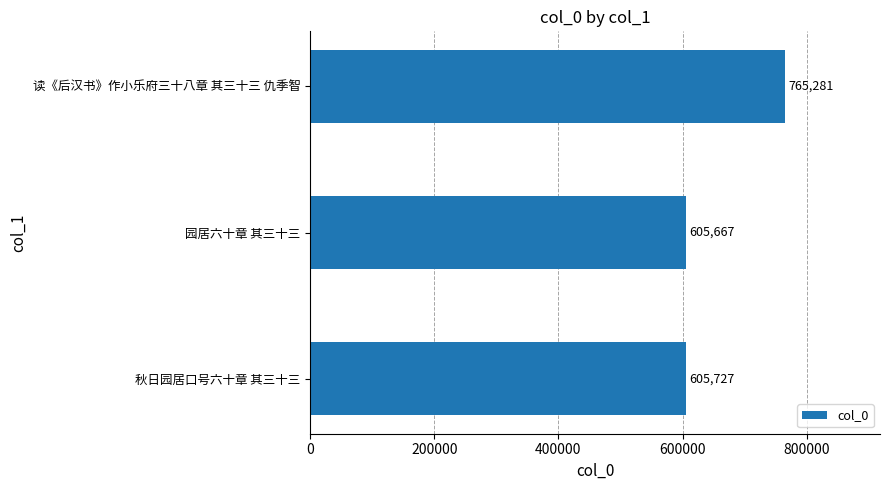

What value does the data have at 读《后汉书》作小乐府三十八章 其三十三 仇季智?

765281